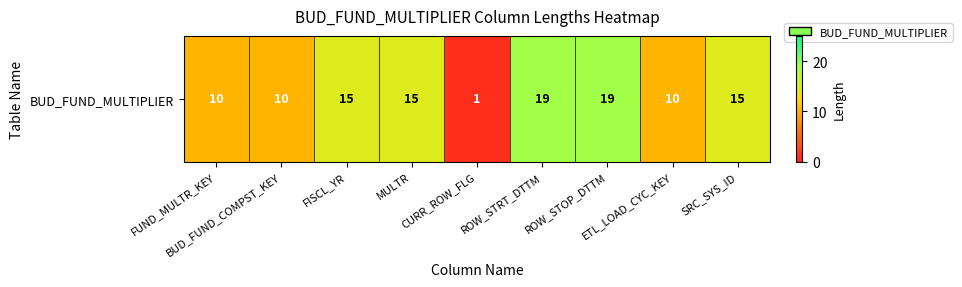

Rank the categories by value from lowest to highest.

CURR_ROW_FLG, FUND_MULTR_KEY, BUD_FUND_COMPST_KEY, ETL_LOAD_CYC_KEY, FISCL_YR, MULTR, SRC_SYS_ID, ROW_STRT_DTTM, ROW_STOP_DTTM